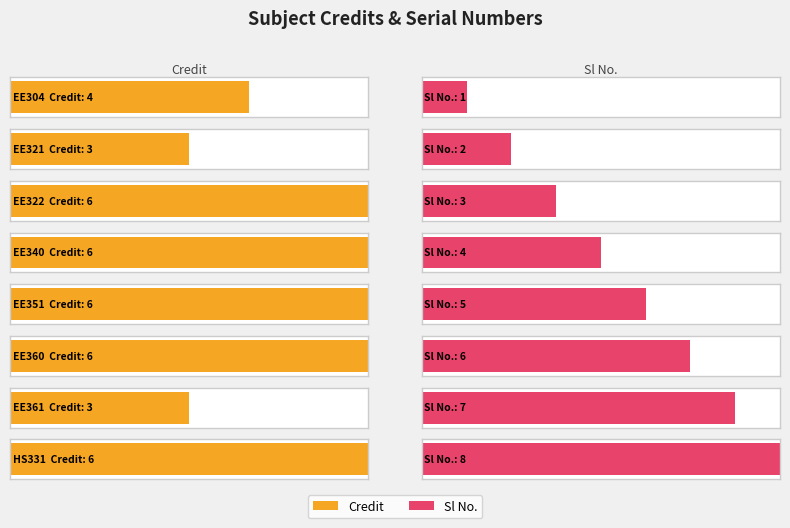

True or false: Sl No. has a value of 4 at EE321.

False